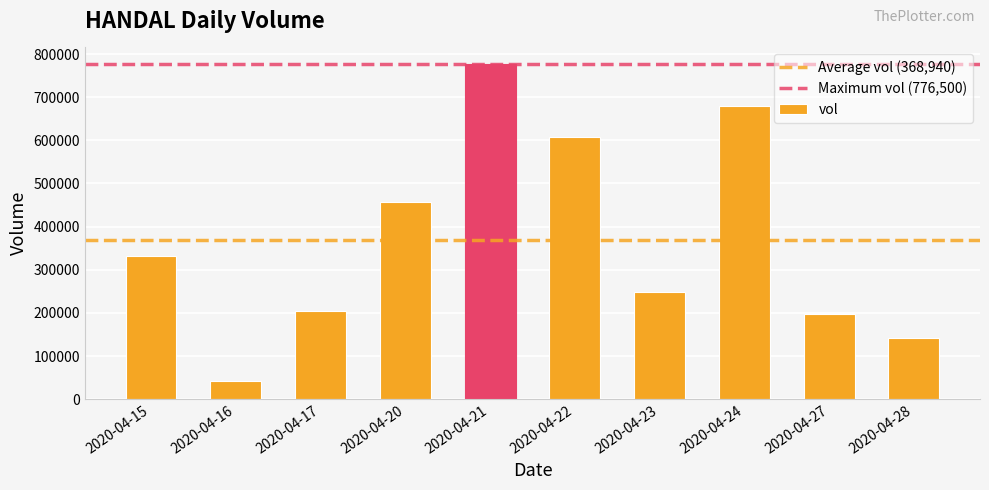

Reading left to right, list all the values displayed in this chart.

331200	42800	205000	457400	776500	608500	248800	679600	197200	142400